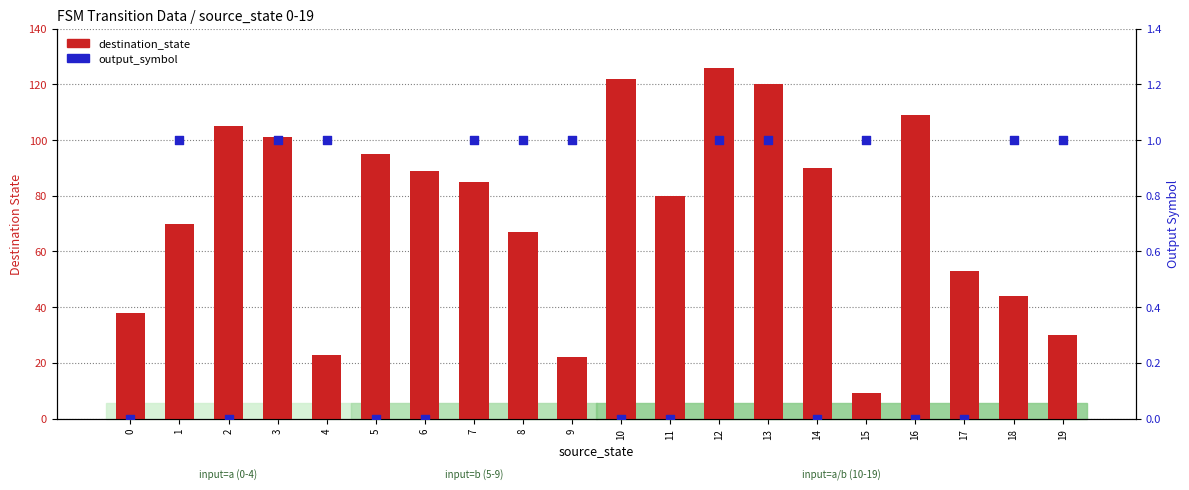

What is the total value across all series at 1?

71